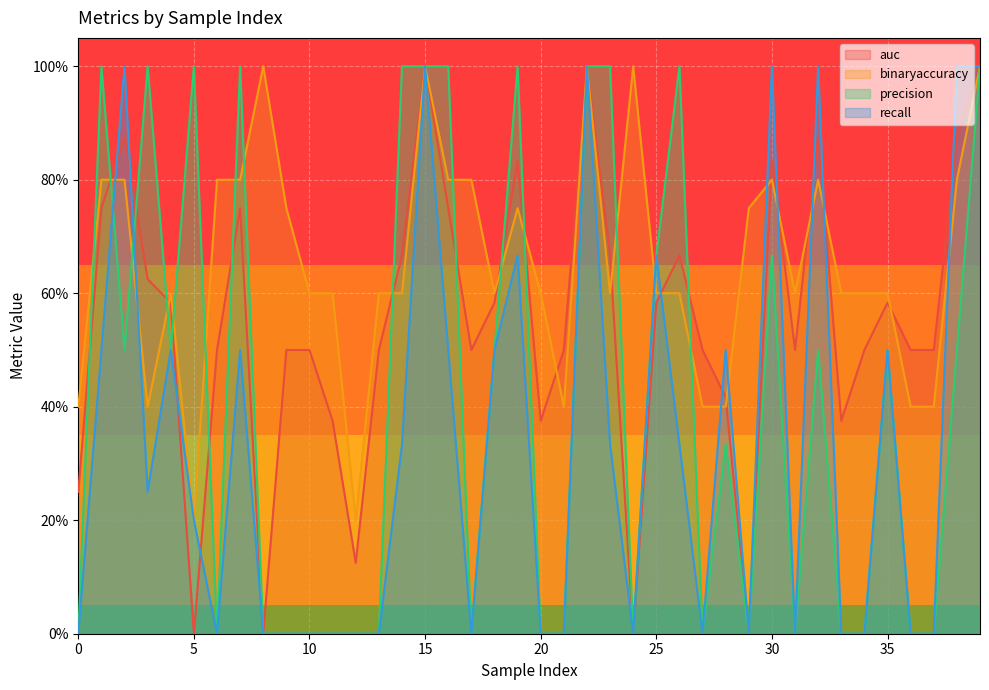

Where is the first local minimum for binaryaccuracy?

3